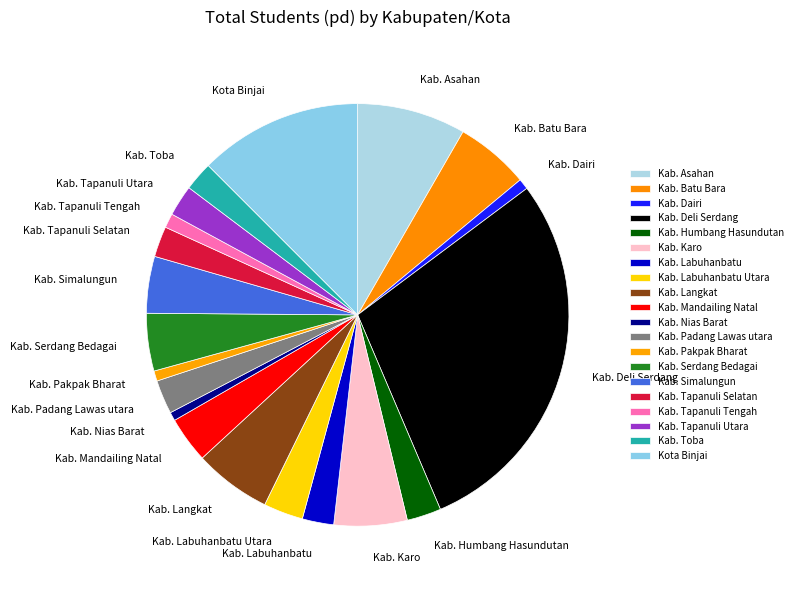

True or false: Kab. Langkat accounts for 6% of the total.

True